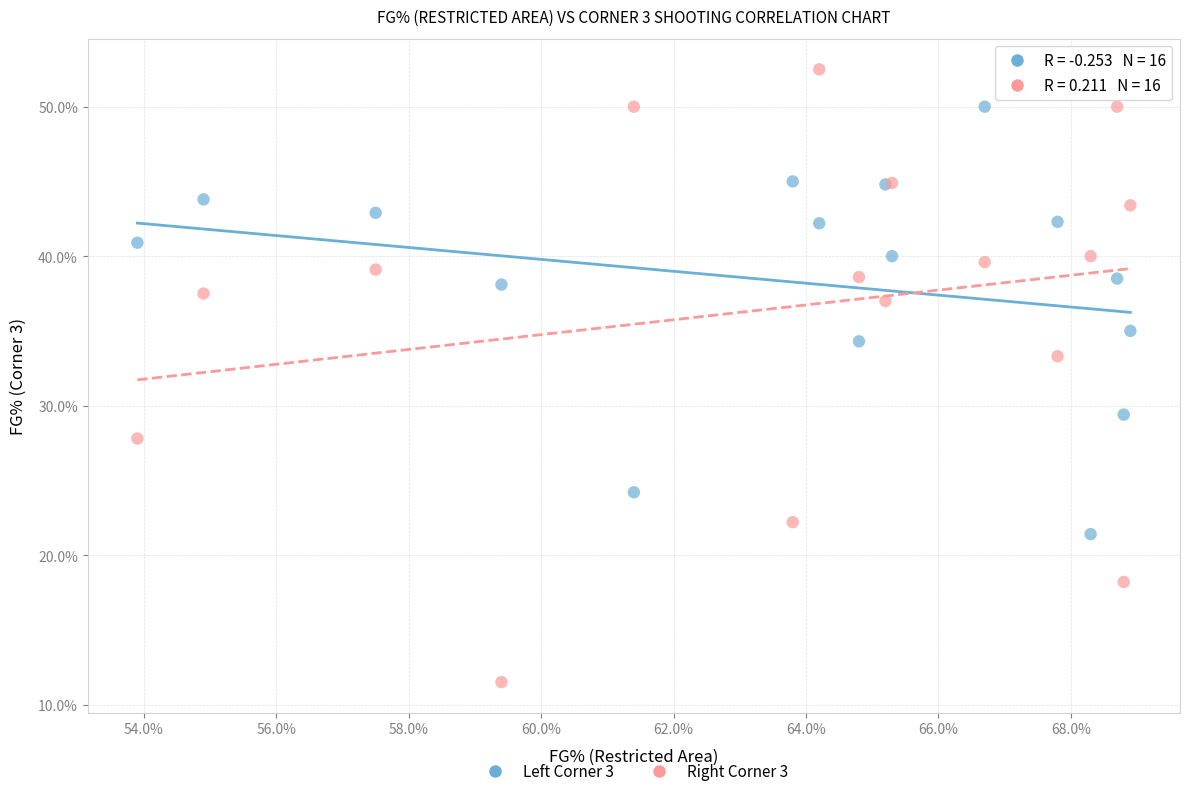

Across all series, what Y value is closest to 32?

33.3